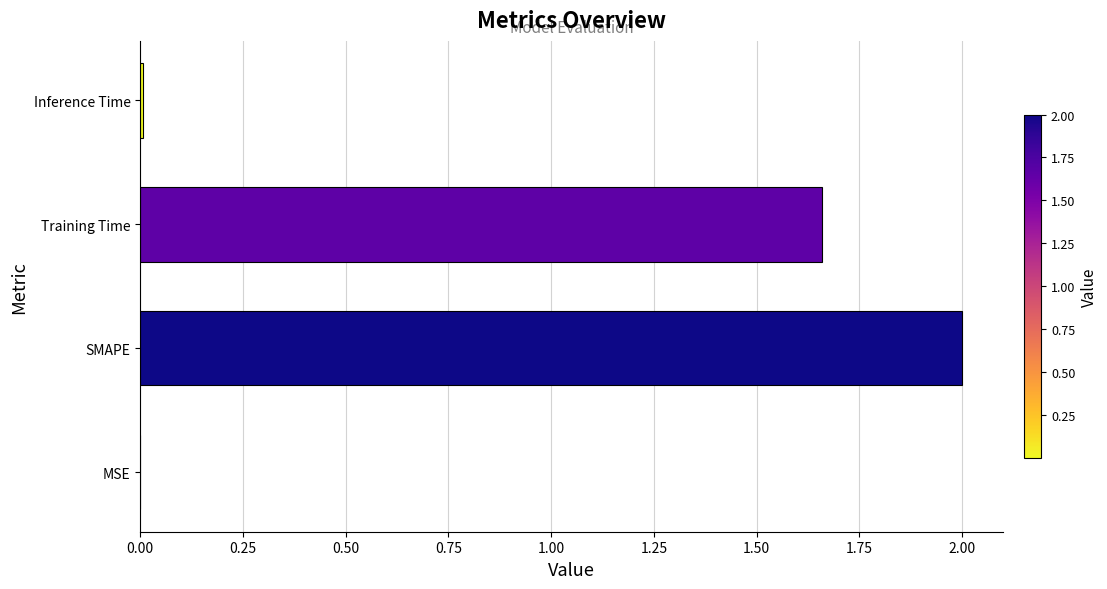

At which category does the chart reach its peak across all series?

SMAPE